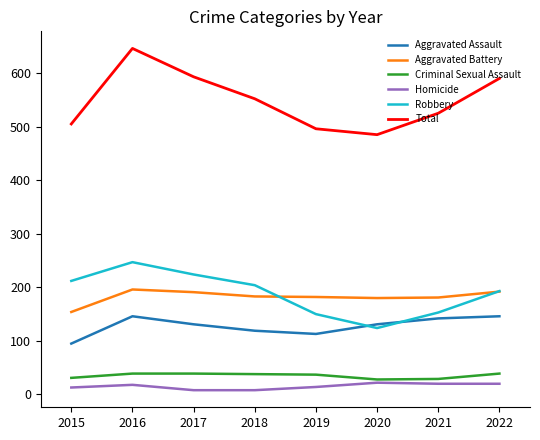

The value of Total at 2015 is 315. True or false?

False